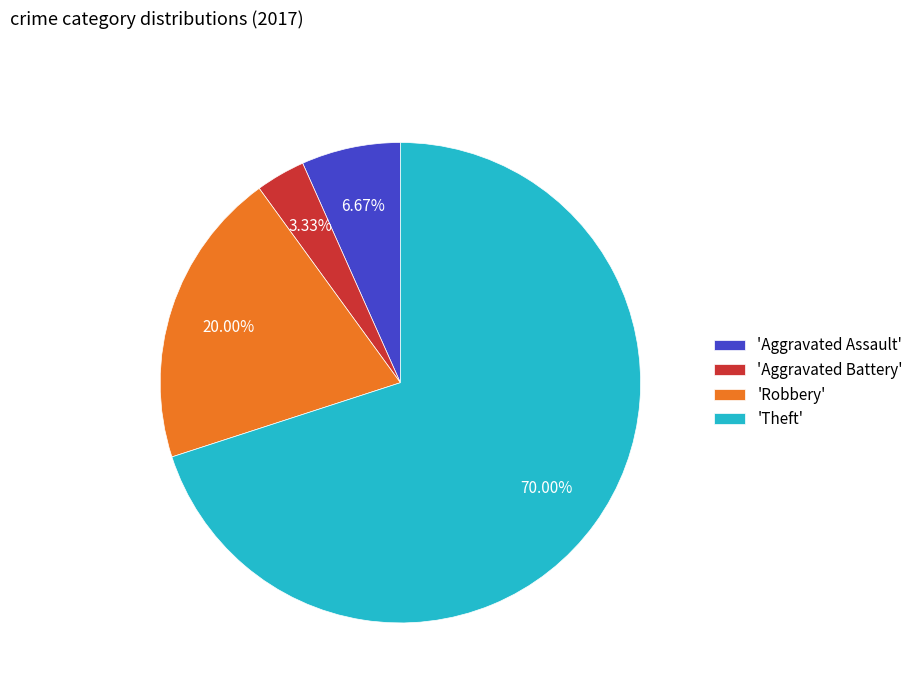

Is the sum of 'Theft' and 'Aggravated Battery' greater than half?

Yes